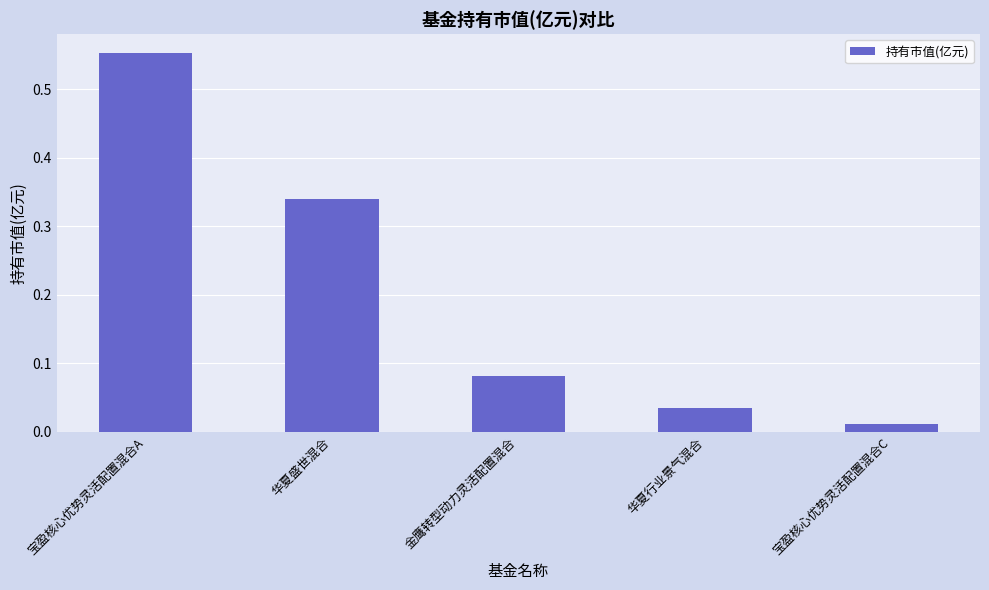

Which category has the lowest value across all series?

宝盈核心优势灵活配置混合C